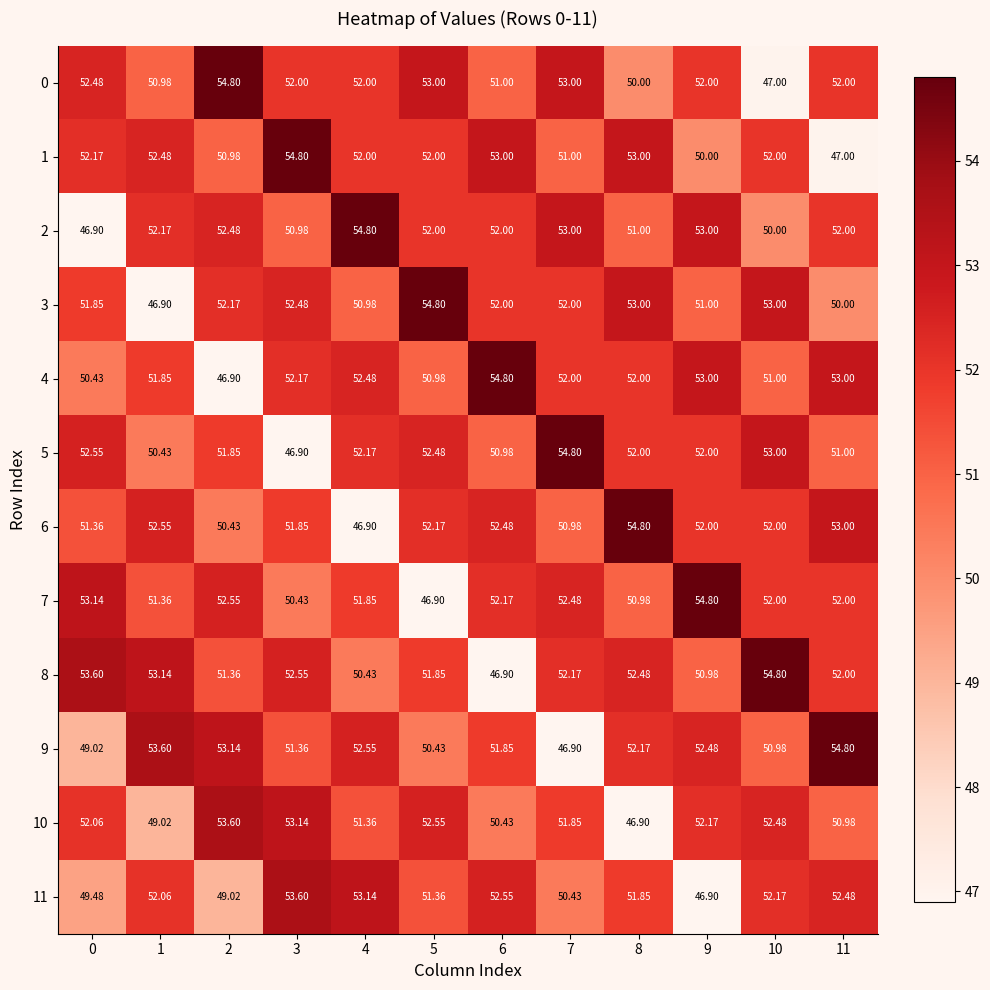

Count the number of data series in this chart.

12